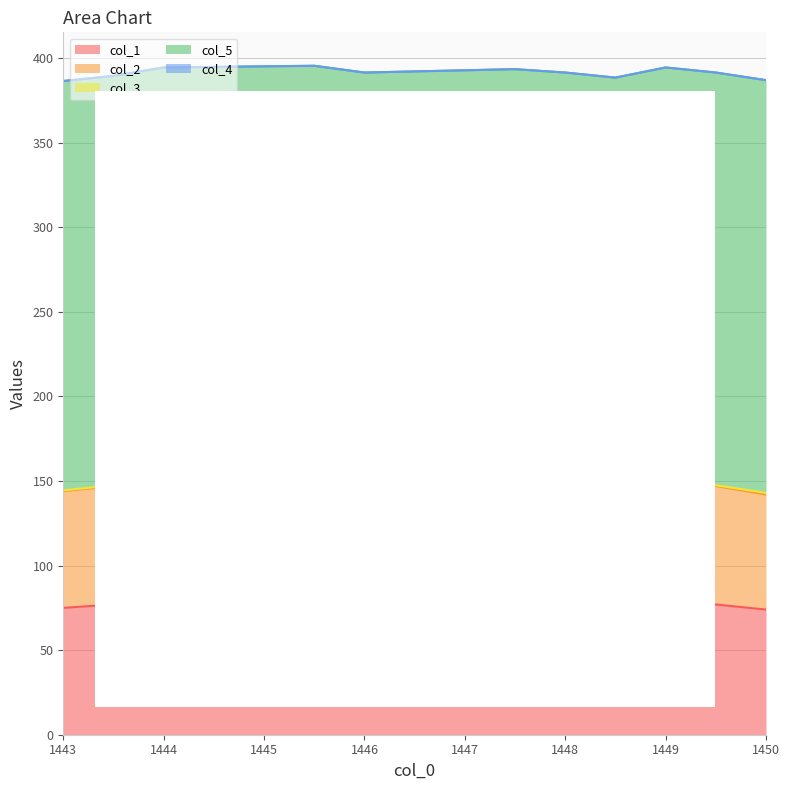

Reading right to left, list all the values displayed in this chart.

col_1: 74.0	77.0	79.0	75.0	77.0	79.0	77.0	80.0	79.0	77.0	75.0
col_2: 68.0	70.0	71.0	69.0	70.0	71.0	70.0	72.0	71.0	70.0	69.0
col_3: 1.0	0.5	0.5	0.5	0.5	0.5	1.5	0.5	1.5	0.5	0.5
col_5: 244.0	244.0	244.0	244.0	244.0	243.0	243.0	243.0	243.0	242.0	242.0
col_4: 0.0	0.0	0.0	0.0	0.0	0.0	0.0	0.0	0.0	0.0	0.0